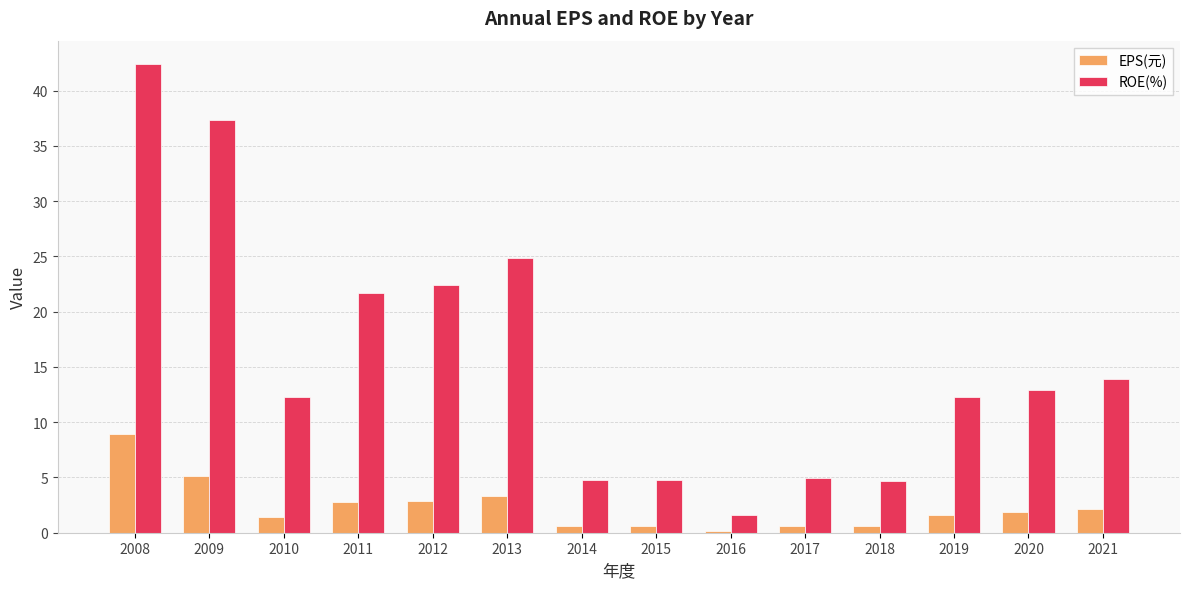

What is the difference between the EPS(元) values at 2017 and 2009?

4.5